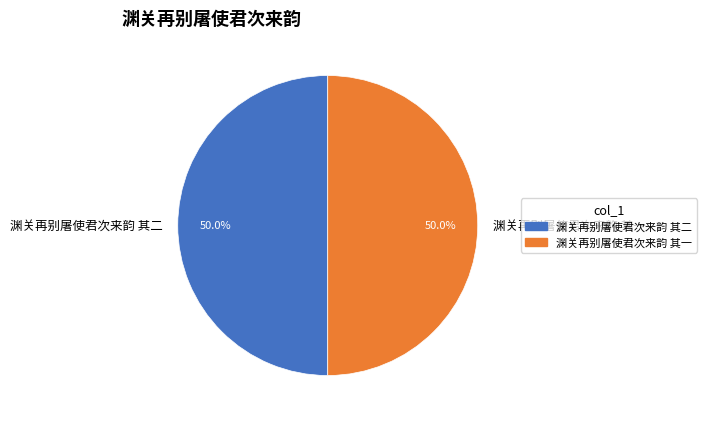

What is the total percentage of 渊关再别屠使君次来韵 其二 and 渊关再别屠使君次来韵 其一?

100.0%